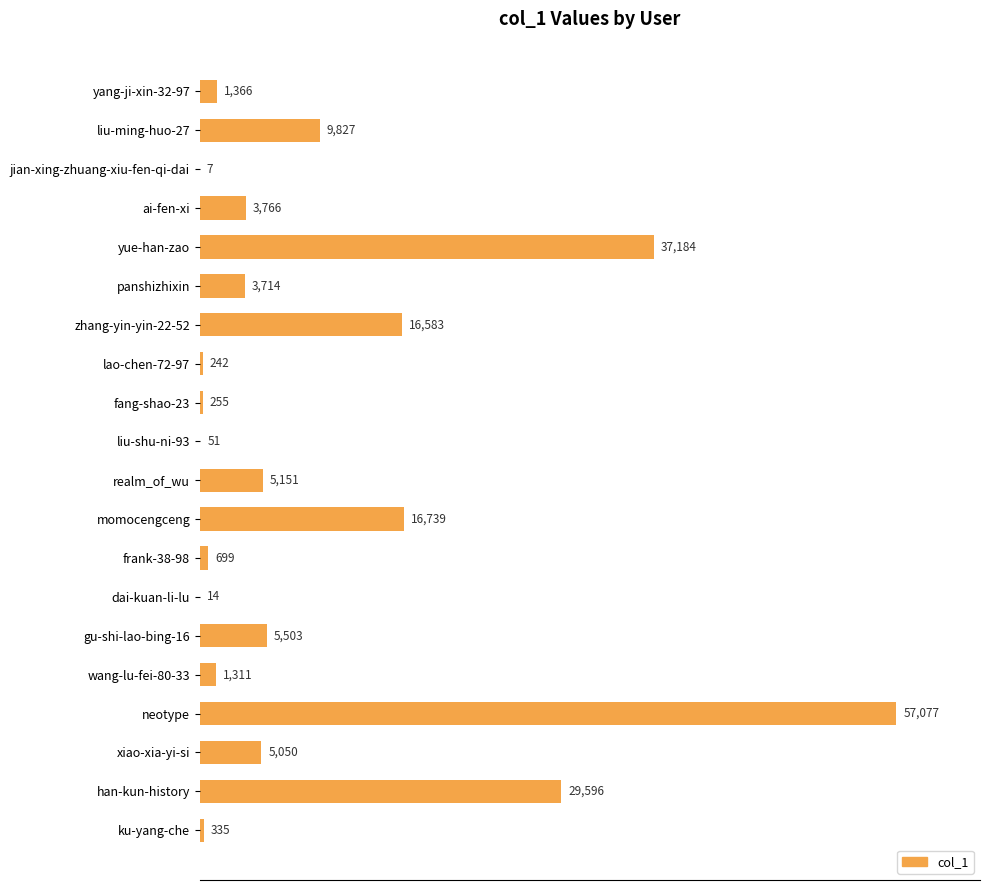

At which category does the chart reach its peak across all series?

neotype